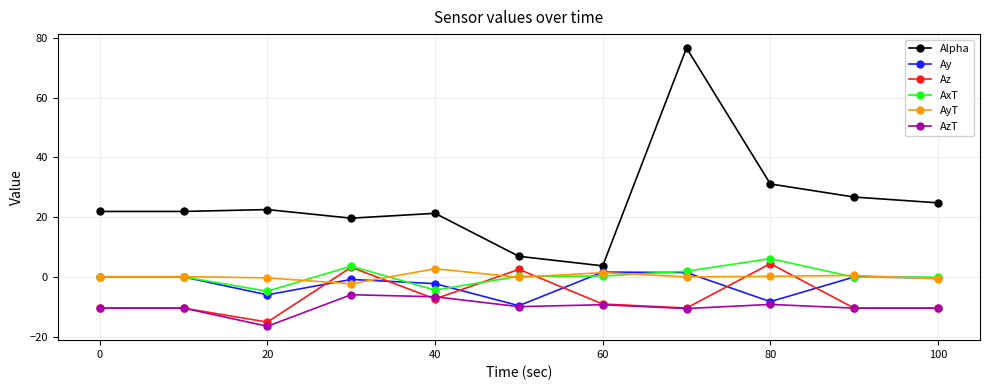

True or false: Alpha and AzT cross at least once.

False